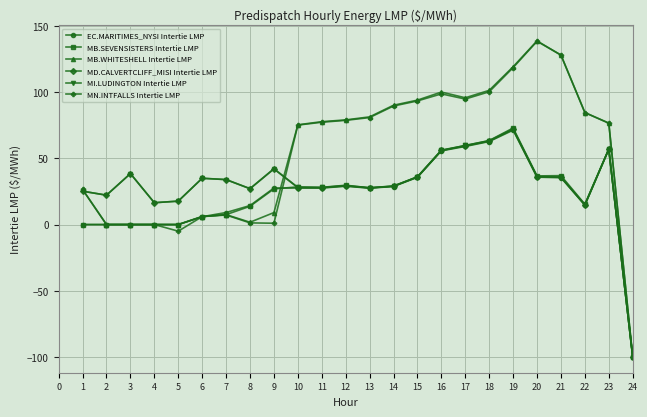

True or false: MB.WHITESHELL Intertie LMP has a value of 110.3 at 10.

False